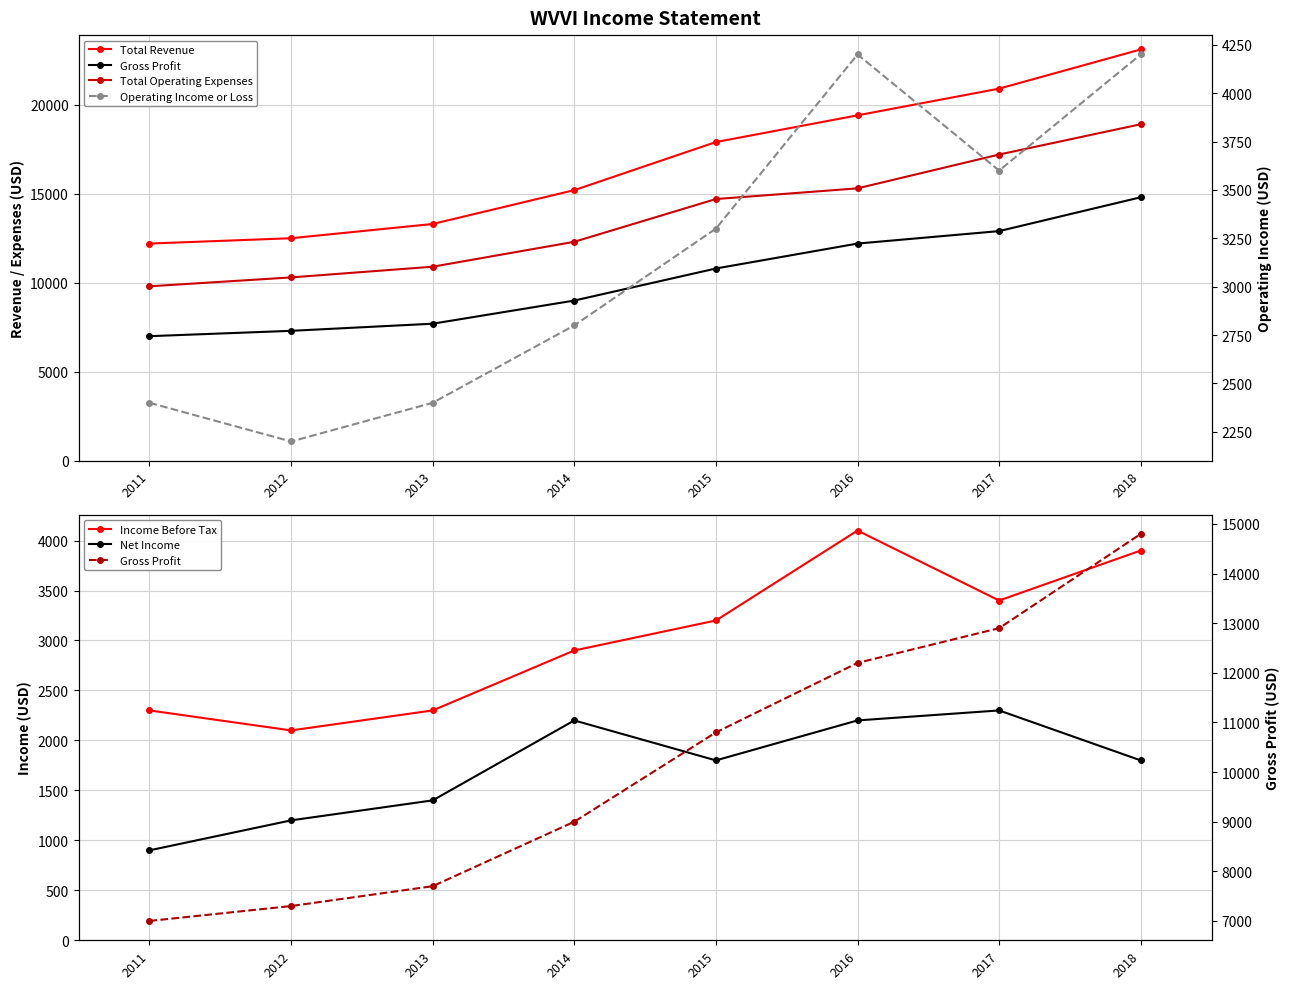

Which series ends up on top after the final intersection of Income Before Tax and Operating Income or Loss?

Operating Income or Loss